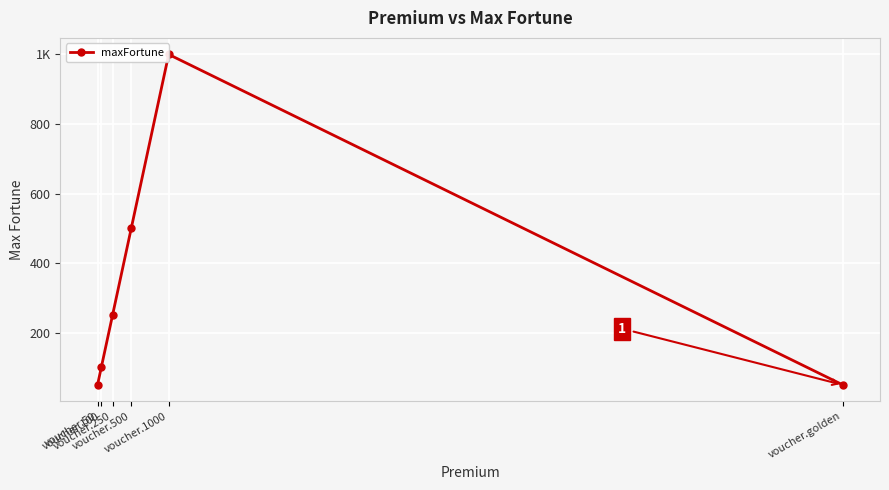

List the labels in order of value, smallest first.

voucher.50, voucher.golden, voucher.100, voucher.250, voucher.500, voucher.1000